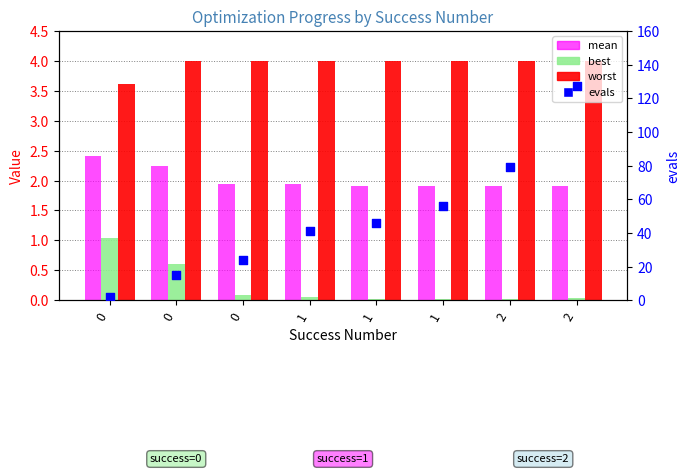

Is the value of evals at 2 greater than the value of best at 1?

Yes